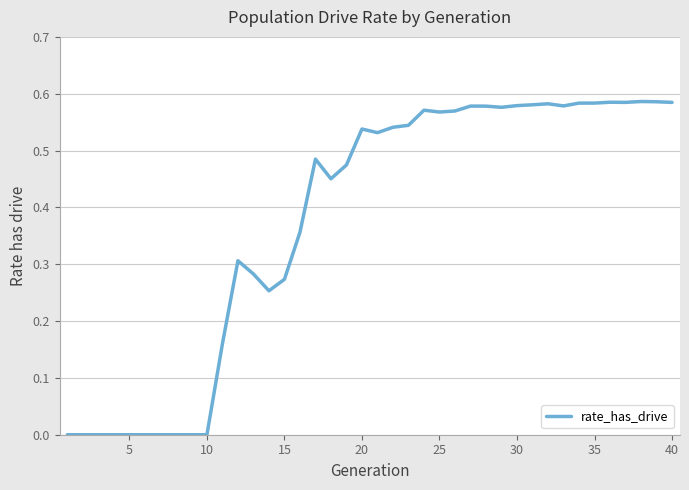

Is it true that the value at 25 is 0.9?

False